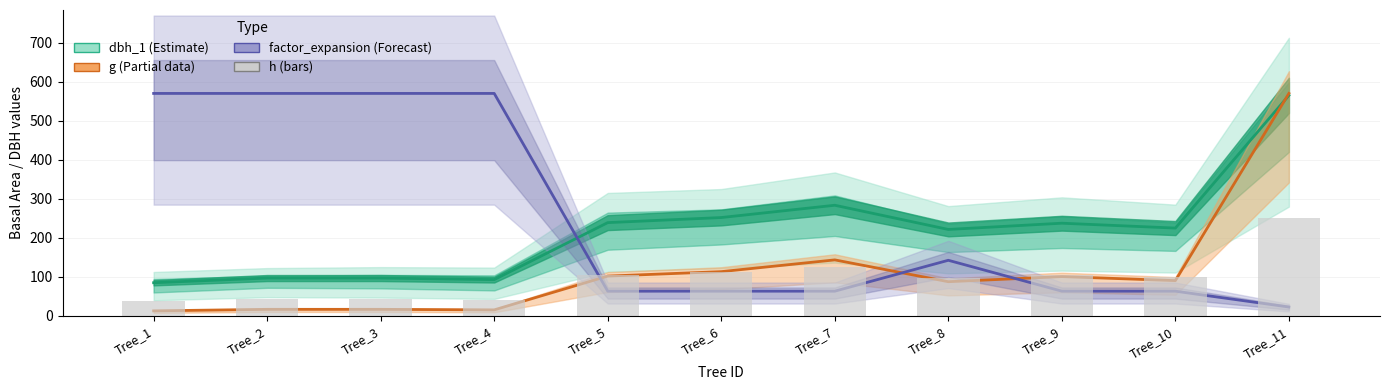

True or false: the data shows 19.2 at Tree_2.

False